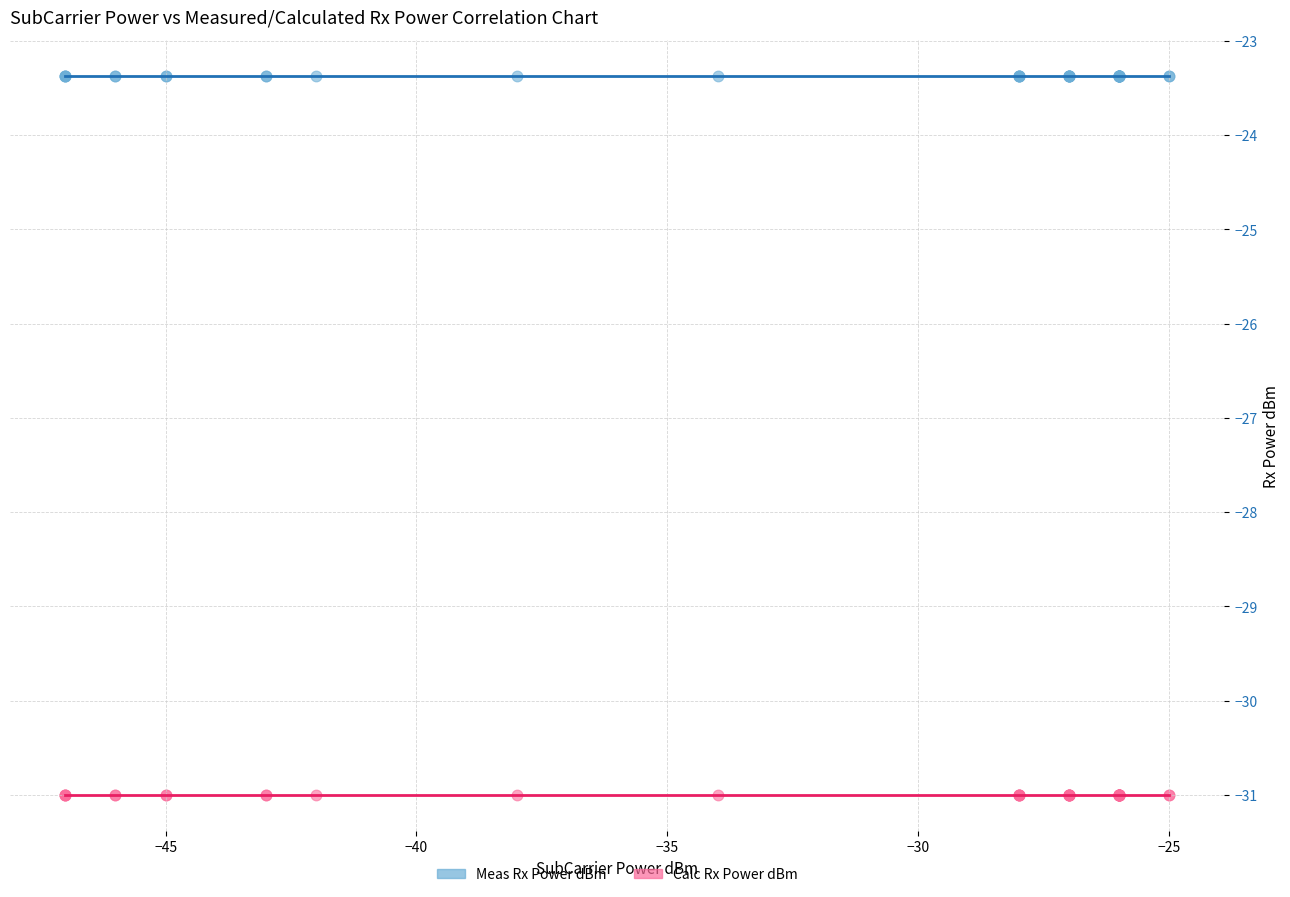

Which series reaches the maximum Y coordinate?

Meas Rx Power dBm